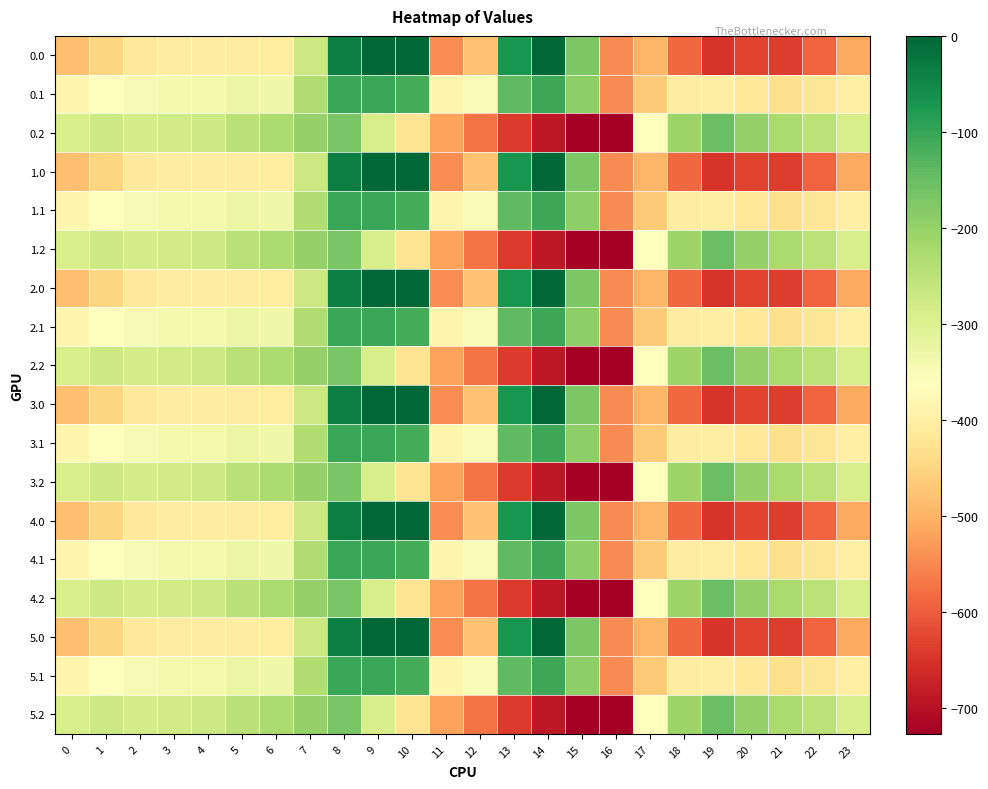

List the series in order of their peak value, highest first.

0.0, 1.0, 2.0, 3.0, 4.0, 5.0, 0.1, 1.1, 2.1, 3.1, 4.1, 5.1, 0.2, 1.2, 2.2, 3.2, 4.2, 5.2